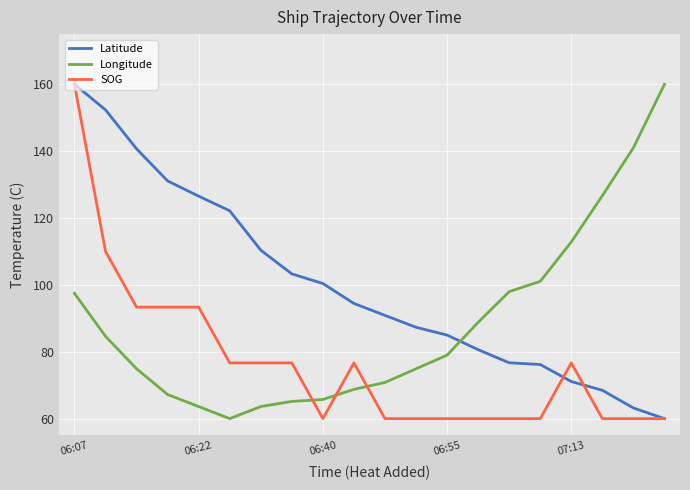

How many intersections are there between Longitude and Latitude?

1